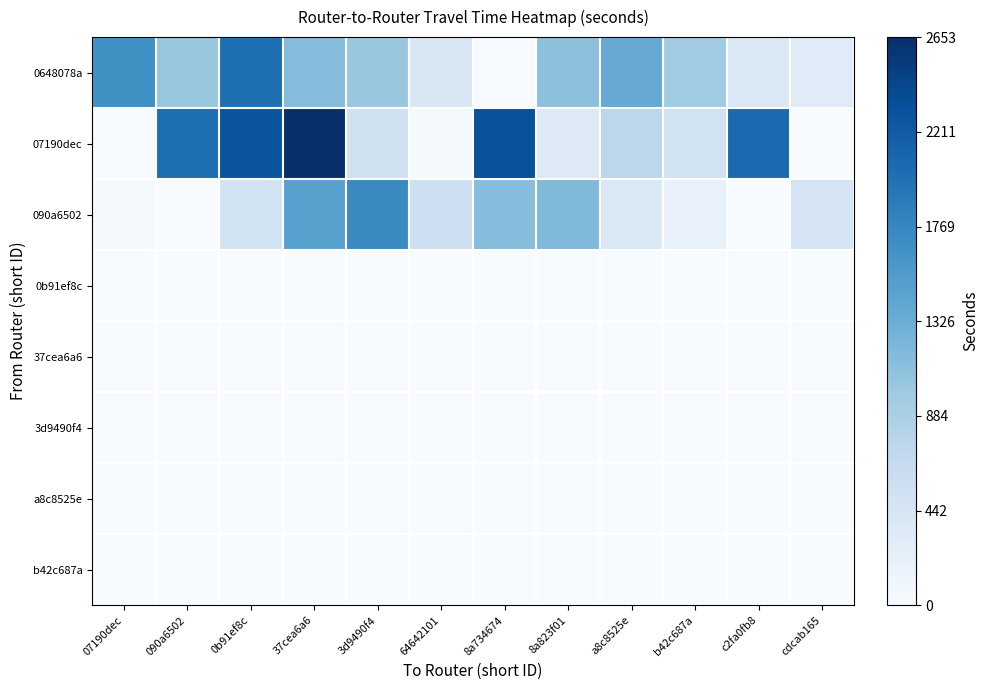

Reading left to right, what are all the values shown in this chart?

0648078a: 07190dec=1668	090a6502=1031	0b91ef8c=2010	37cea6a6=1160	3d9490f4=1023	64642101=403	8a734674=4	8a823f01=1103	a8c8525e=1363	b42c687a=964	c2fa0fb8=381	cdcab165=314
07190dec: 07190dec=0	090a6502=2018	0b91ef8c=2270	37cea6a6=2653	3d9490f4=526	64642101=33	8a734674=2309	8a823f01=336	a8c8525e=746	b42c687a=498	c2fa0fb8=2057	cdcab165=0
090a6502: 07190dec=40	090a6502=0	0b91ef8c=491	37cea6a6=1472	3d9490f4=1736	64642101=564	8a734674=1149	8a823f01=1185	a8c8525e=378	b42c687a=195	c2fa0fb8=0	cdcab165=460
0b91ef8c: 07190dec=0	090a6502=0	0b91ef8c=0	37cea6a6=0	3d9490f4=0	64642101=0	8a734674=0	8a823f01=0	a8c8525e=0	b42c687a=0	c2fa0fb8=0	cdcab165=0
37cea6a6: 07190dec=0	090a6502=0	0b91ef8c=0	37cea6a6=0	3d9490f4=0	64642101=0	8a734674=0	8a823f01=0	a8c8525e=0	b42c687a=0	c2fa0fb8=0	cdcab165=0
3d9490f4: 07190dec=0	090a6502=0	0b91ef8c=0	37cea6a6=0	3d9490f4=0	64642101=0	8a734674=0	8a823f01=0	a8c8525e=0	b42c687a=0	c2fa0fb8=0	cdcab165=0
a8c8525e: 07190dec=0	090a6502=0	0b91ef8c=0	37cea6a6=0	3d9490f4=0	64642101=0	8a734674=0	8a823f01=0	a8c8525e=0	b42c687a=0	c2fa0fb8=0	cdcab165=0
b42c687a: 07190dec=0	090a6502=0	0b91ef8c=0	37cea6a6=0	3d9490f4=0	64642101=0	8a734674=0	8a823f01=0	a8c8525e=0	b42c687a=0	c2fa0fb8=0	cdcab165=0